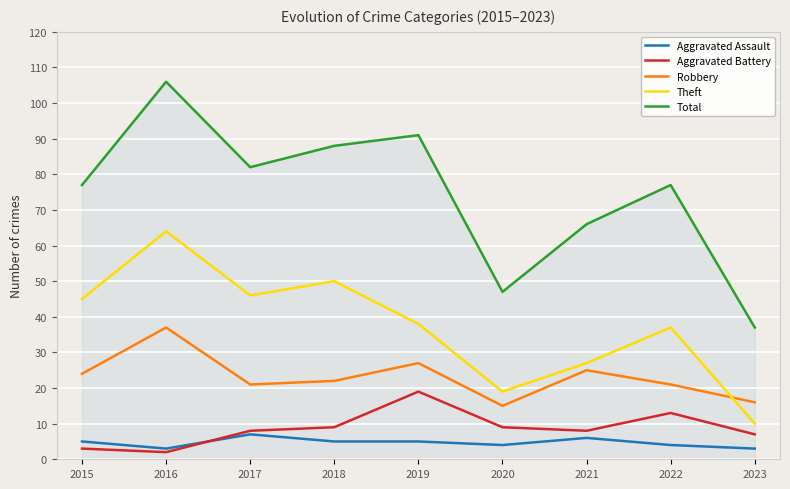

The value of Total at 2020 is 47. True or false?

True